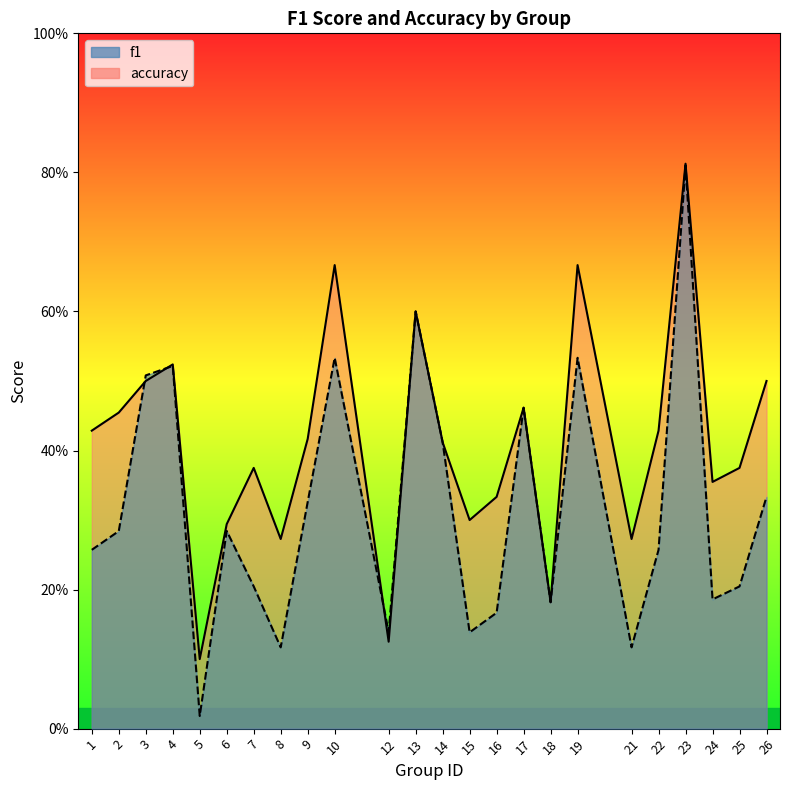

What is the difference between the maximum and minimum values in the f1 series?

0.8